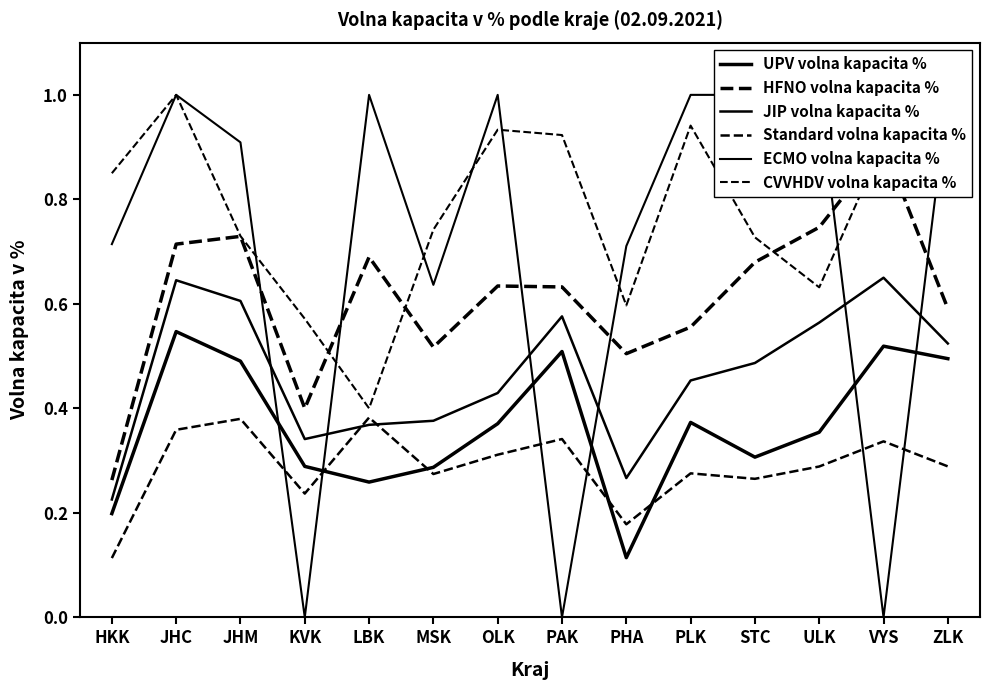

True or false: HFNO volna kapacita % and UPV volna kapacita % intersect in this chart.

False